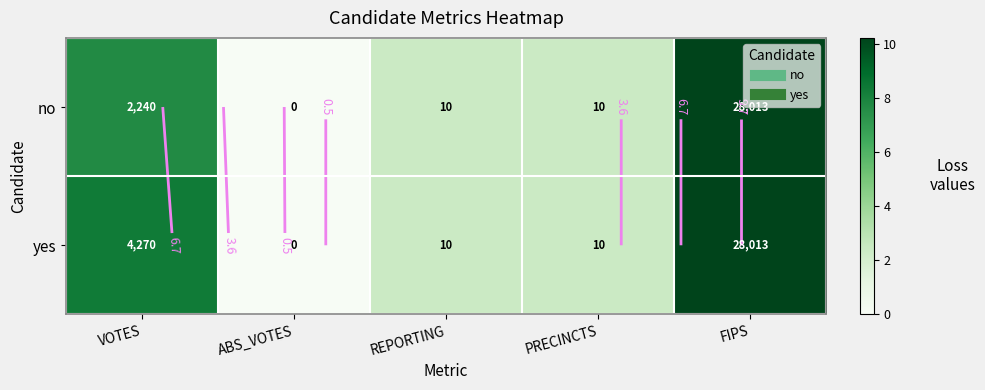

Where does the no series first go above 2?

VOTES